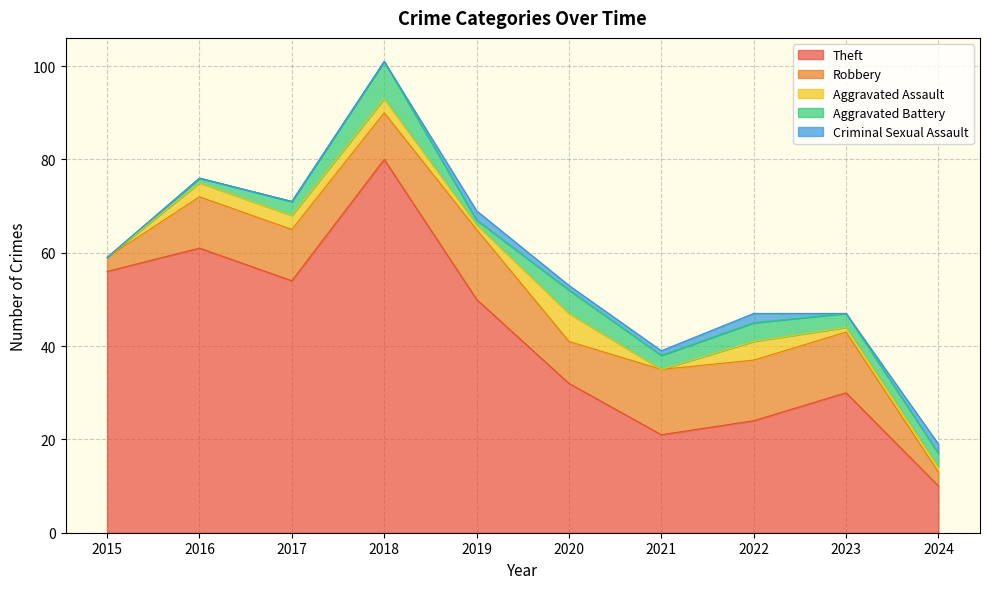

Is the value of Criminal Sexual Assault at 2017 greater than the value of Robbery at 2021?

No